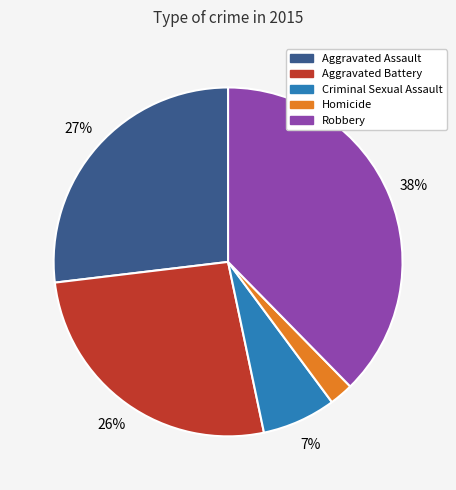

Which slice is the smallest?

Homicide